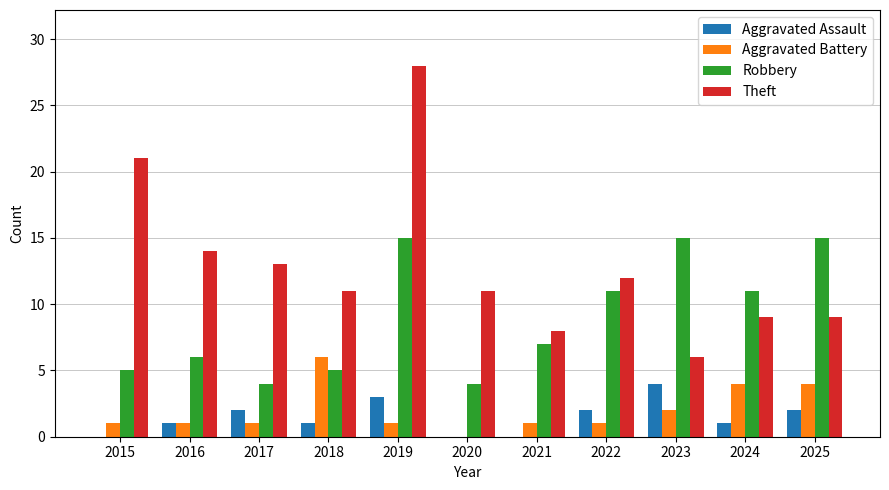

Which series has the largest total across all categories?

Theft